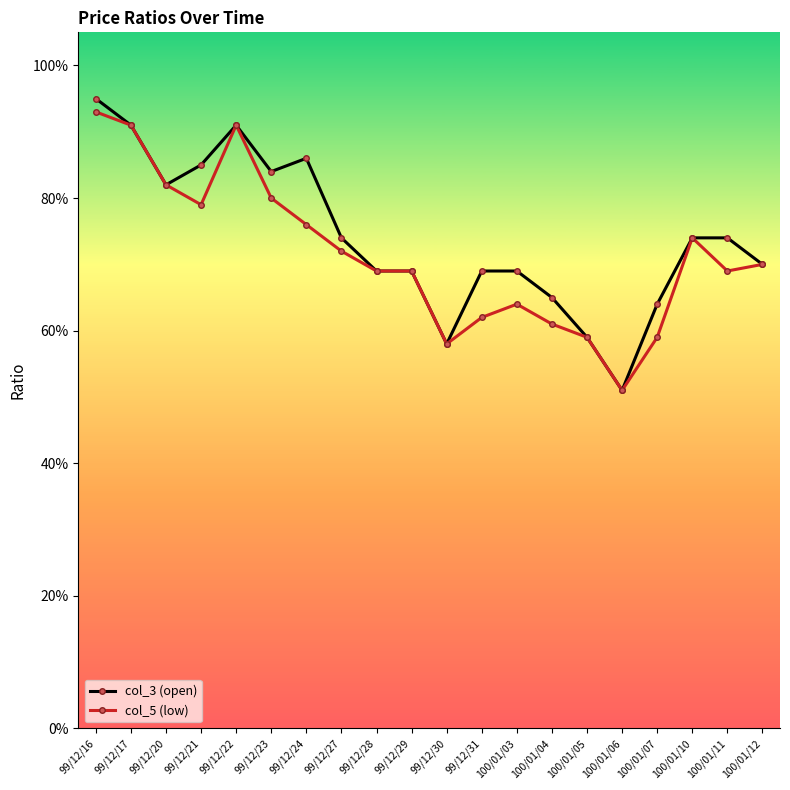

Which series has the largest range (max minus min)?

col_3 (open)